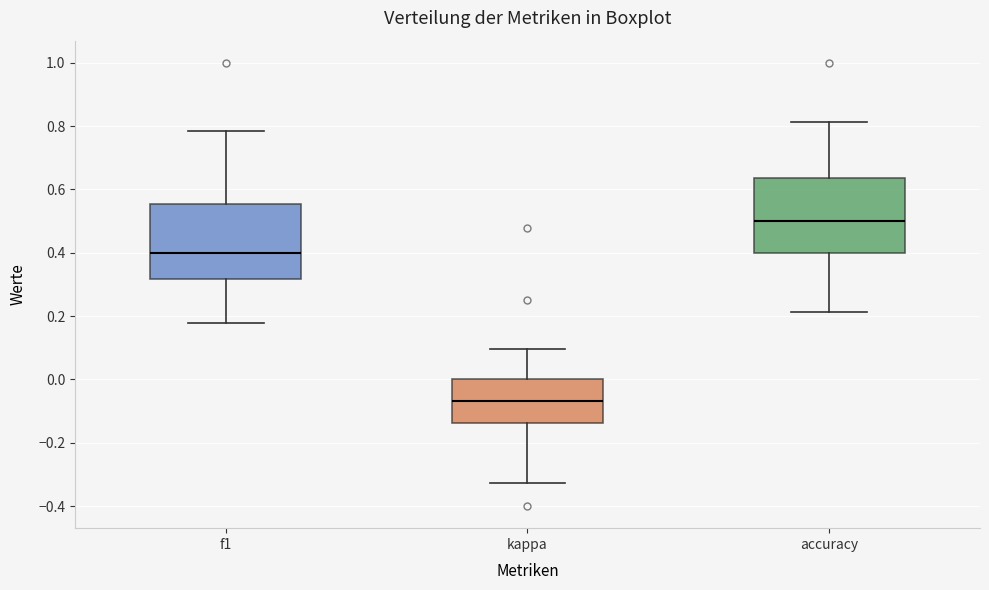

Reading left to right, read every box against the y-axis: the position of its median line, the range the box covers, and the ends of its whiskers. The values are not printed on the chart, so give them approximately, as read against the axis.

f1: median 0.40, box 0.32 to 0.56, whiskers 0.18 to 0.78
kappa: median -0.06, box -0.14 to 0.00, whiskers -0.32 to 0.10
accuracy: median 0.50, box 0.40 to 0.64, whiskers 0.22 to 0.82